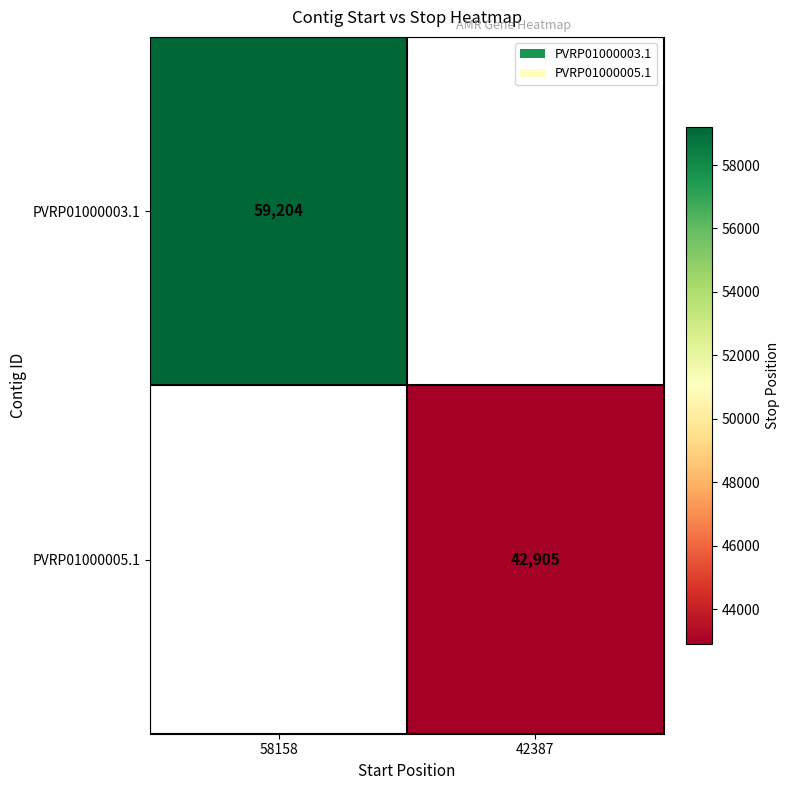

Is it true that PVRP01000003.1 equals 59204 at 58158?

True